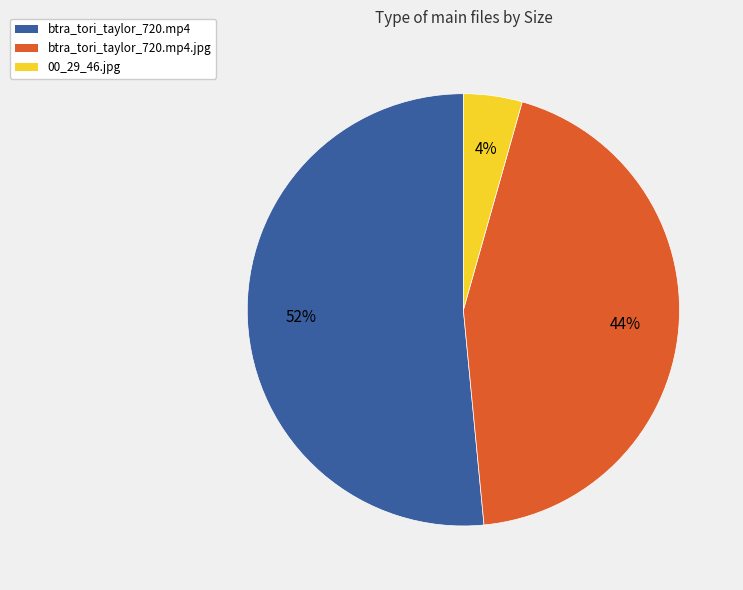

Is there any slice that represents more than half of the pie?

Yes